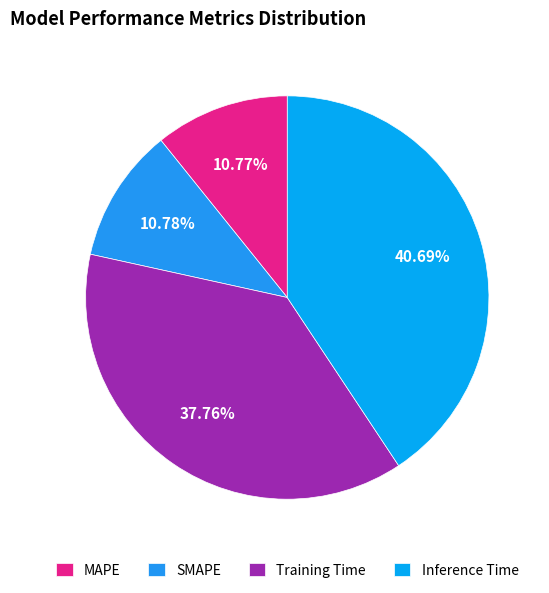

To the nearest percent, what percentage of the pie is SMAPE?

11%